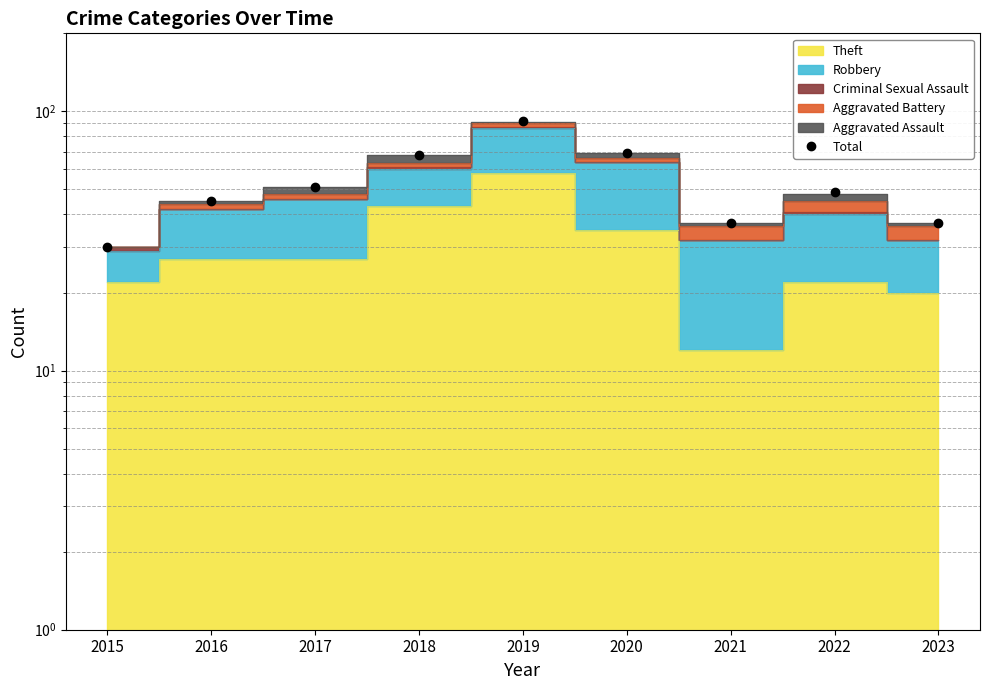

The value at 2022 is 49. True or false?

True